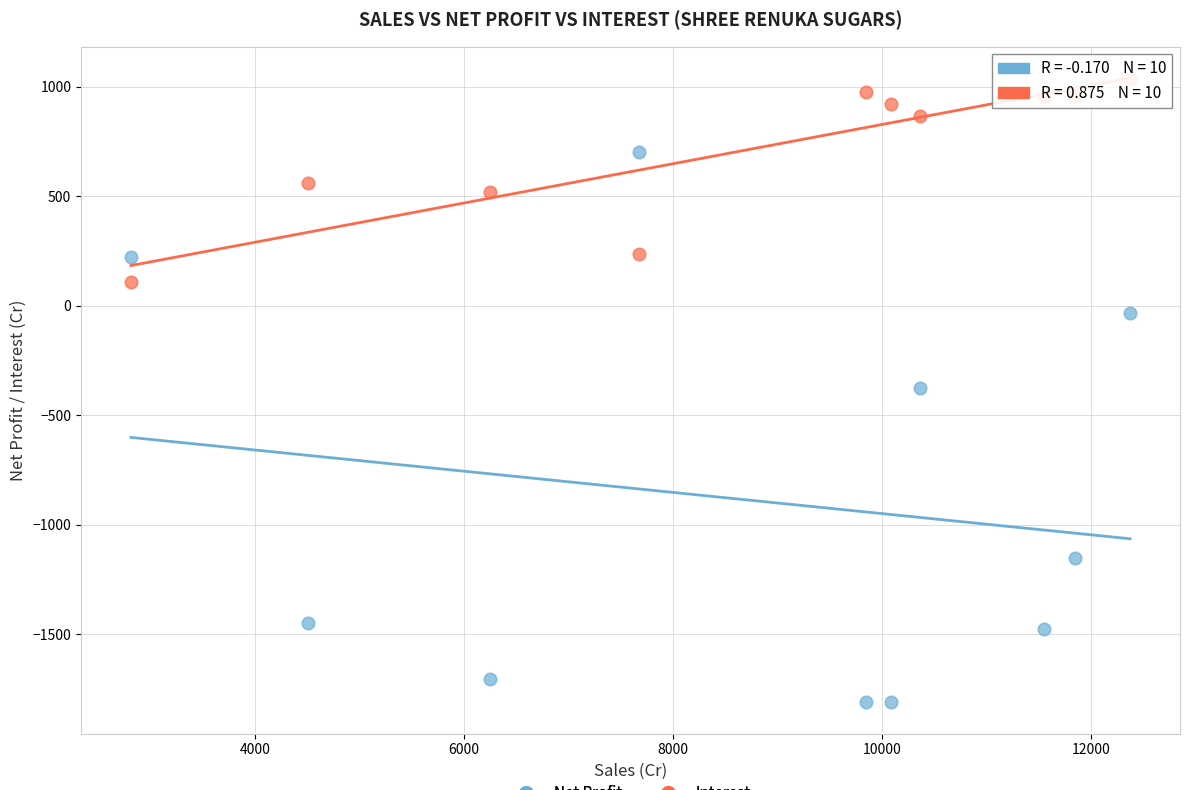

In the Net Profit series, what Y value is closest to -554?

-374.0